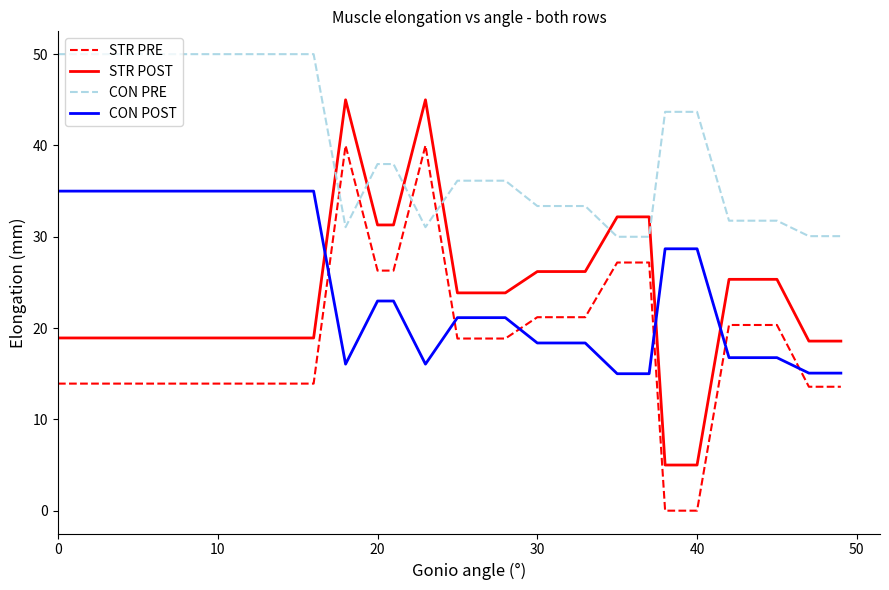

True or false: CON POST and CON PRE intersect in this chart.

False